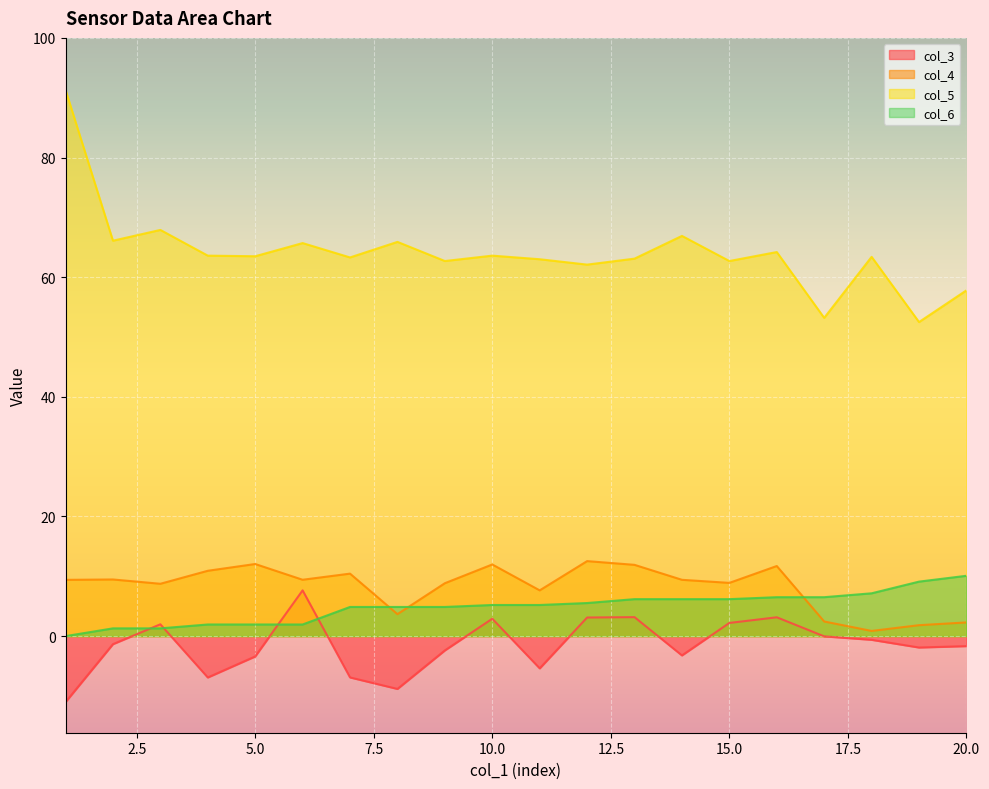

Which series has the largest total across all categories?

col_5